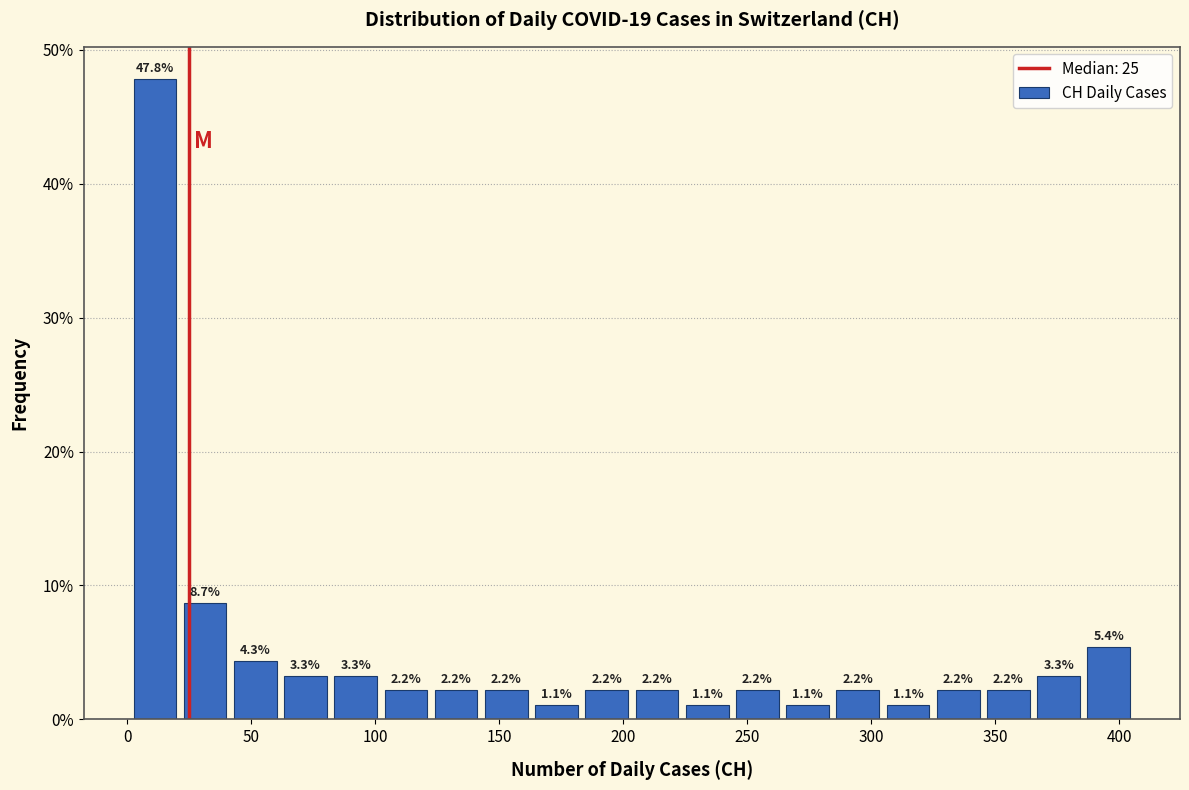

Reading left to right, transcribe this chart: for each bar, give the range it covers on the x-axis and its height. The bar edges are not printed on the chart, so give them approximately, as read against the axis.

0 to 20: 47.8
20 to 40: 8.7
40 to 60: 4.3
60 to 80: 3.3
80 to 100: 3.3
100 to 125: 2.2
125 to 145: 2.2
145 to 165: 2.2
165 to 185: 1.1
185 to 205: 2.2
205 to 225: 2.2
225 to 245: 1.1
245 to 265: 2.2
265 to 285: 1.1
285 to 305: 2.2
305 to 325: 1.1
325 to 345: 2.2
345 to 365: 2.2
365 to 385: 3.3
385 to 405: 5.4